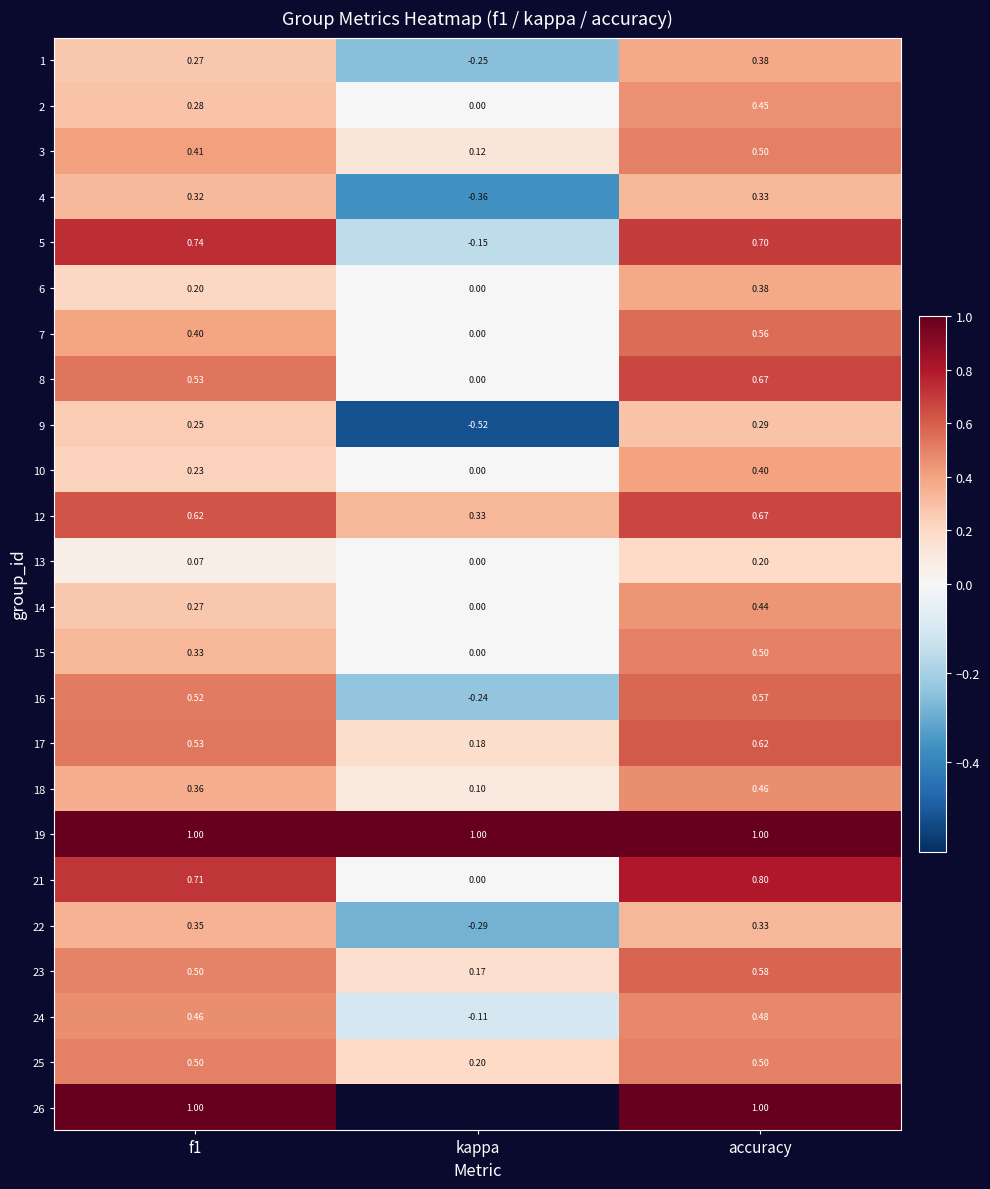

How many values in 16 are above zero?

2